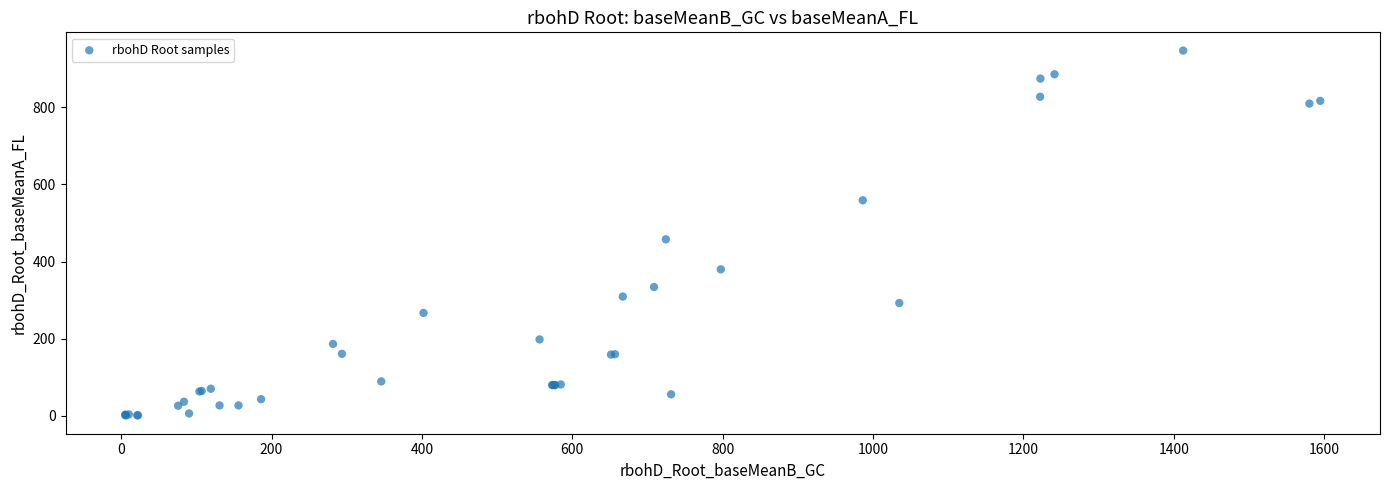

What Y value in the scatter plot is closest to 473?

457.6